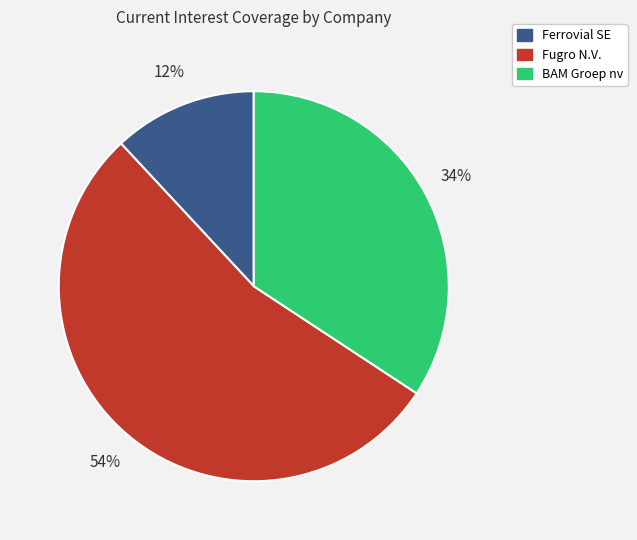

To the nearest percent, what is the average slice percentage?

33%